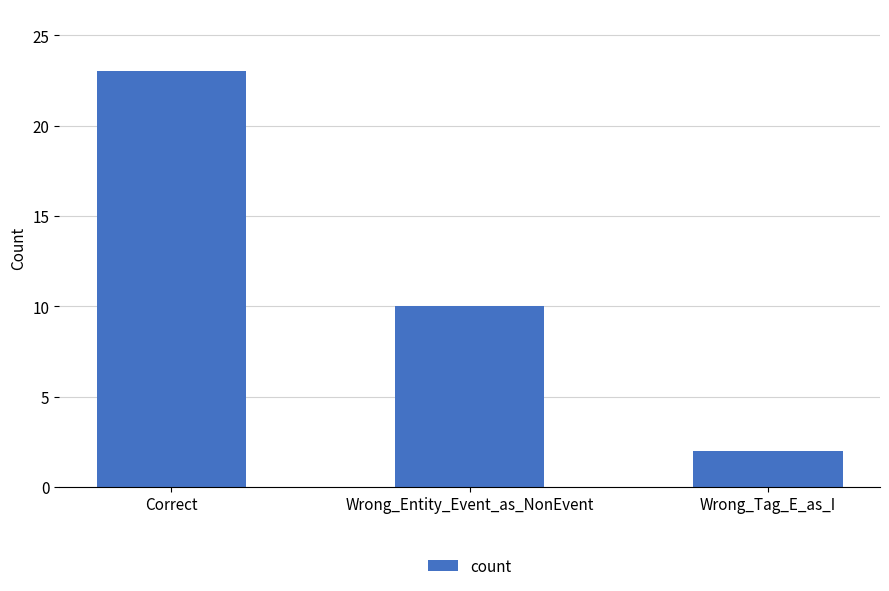

How many bars are there in total?

3